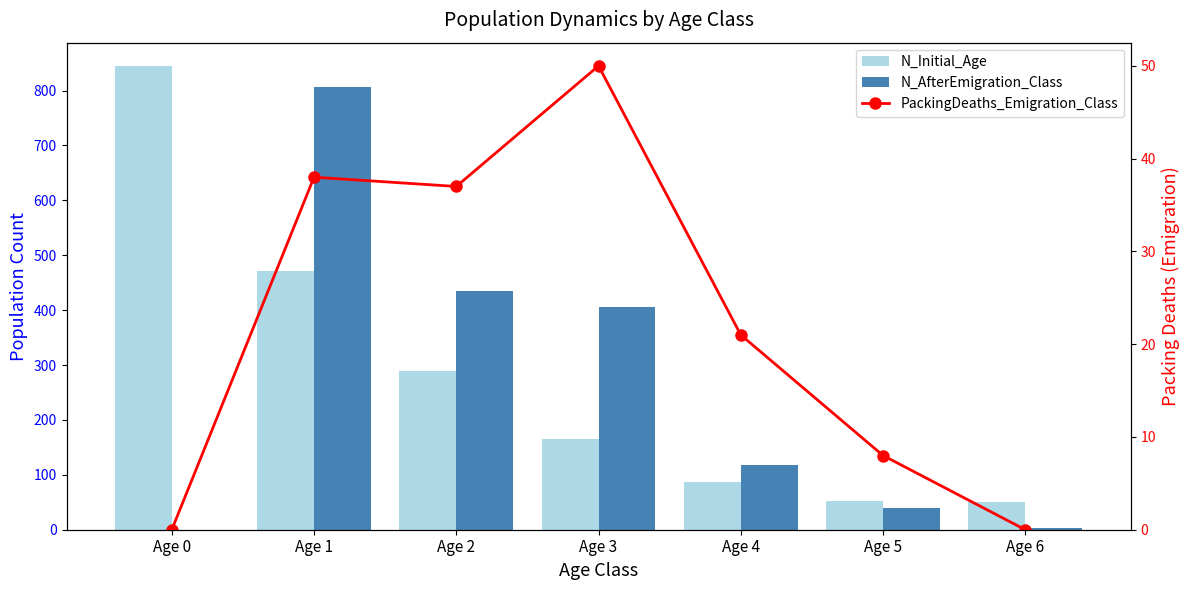

At which label is N_AfterEmigration_Class closest to 403?

Age 3